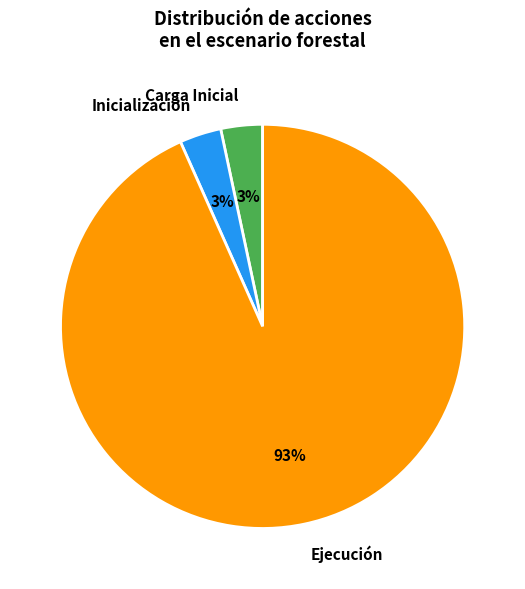

Is there any slice that represents more than half of the pie?

Yes